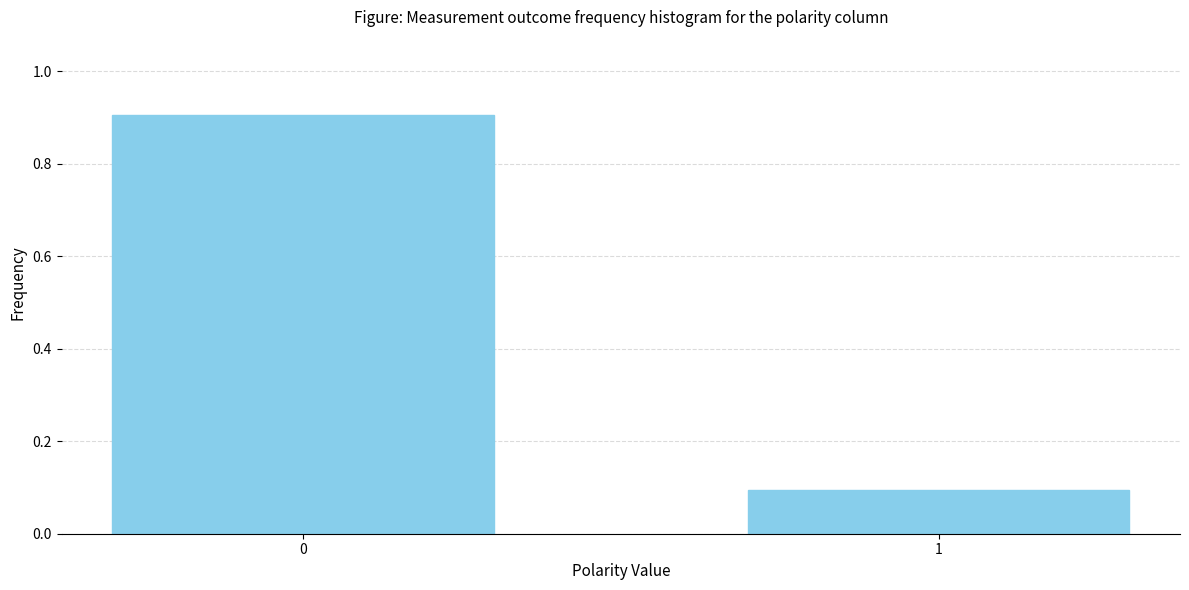

Reading left to right, transcribe all the data shown in this chart.

0.9	0.1